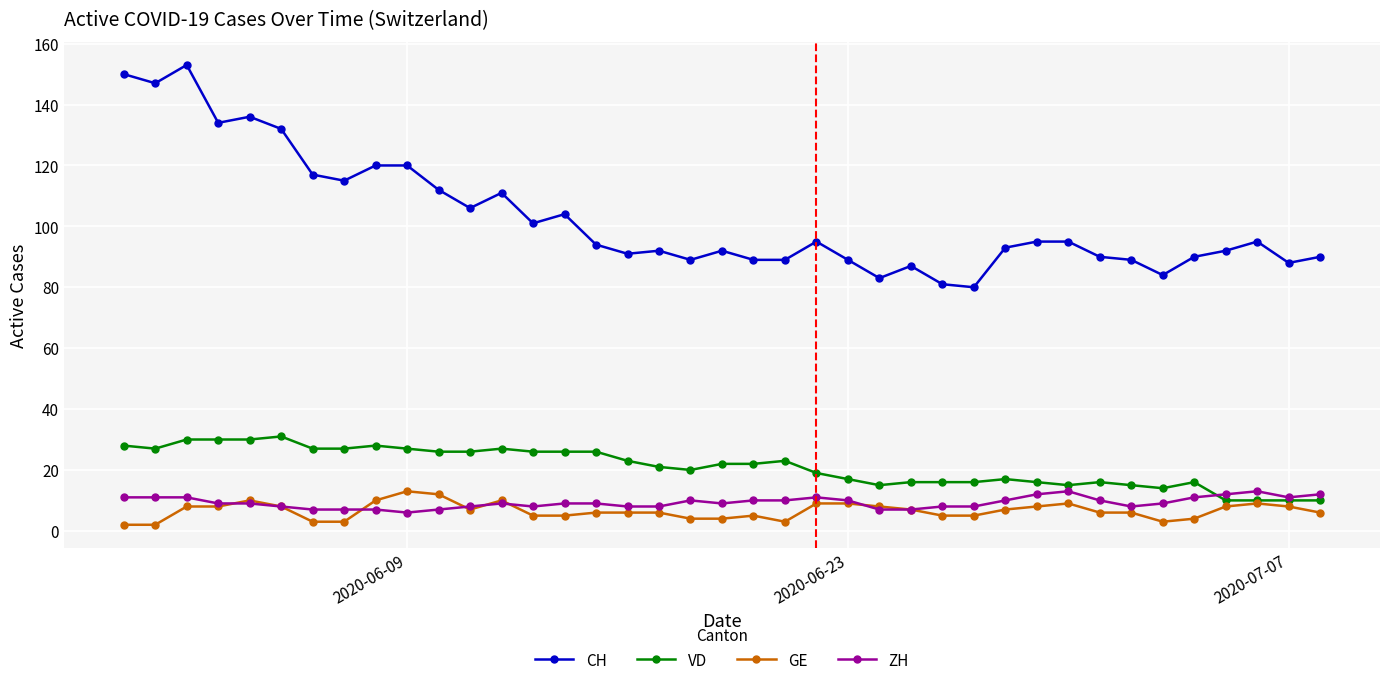

True or false: CH and GE intersect in this chart.

False